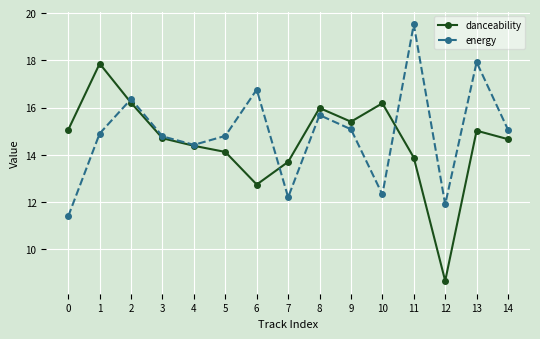

Where is the first local maximum for danceability?

1